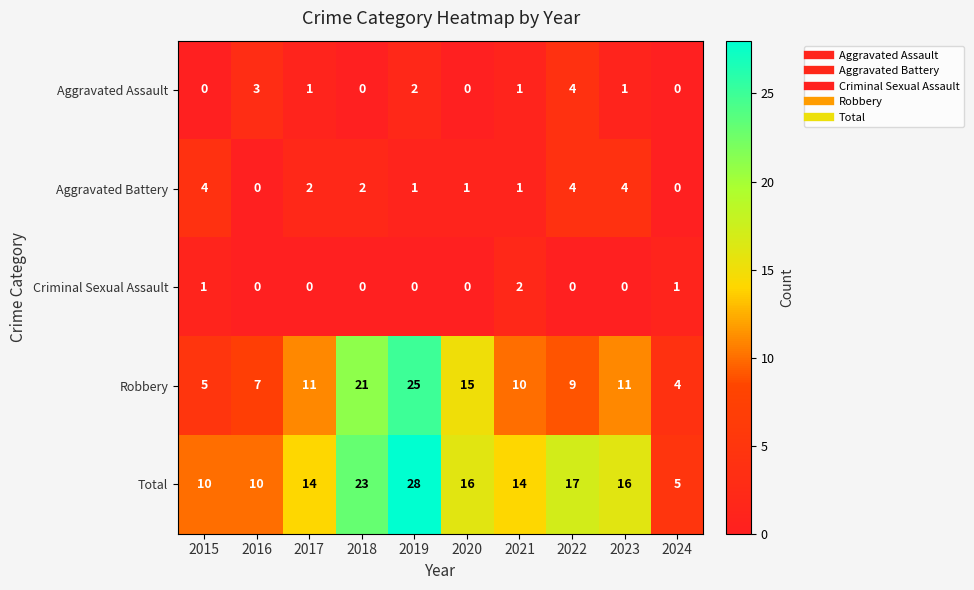

How many series are shown in this chart?

5